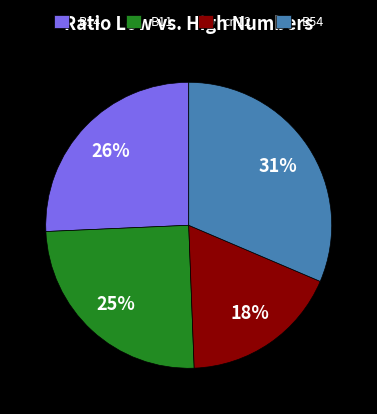

Which slice is the smallest?

cn12